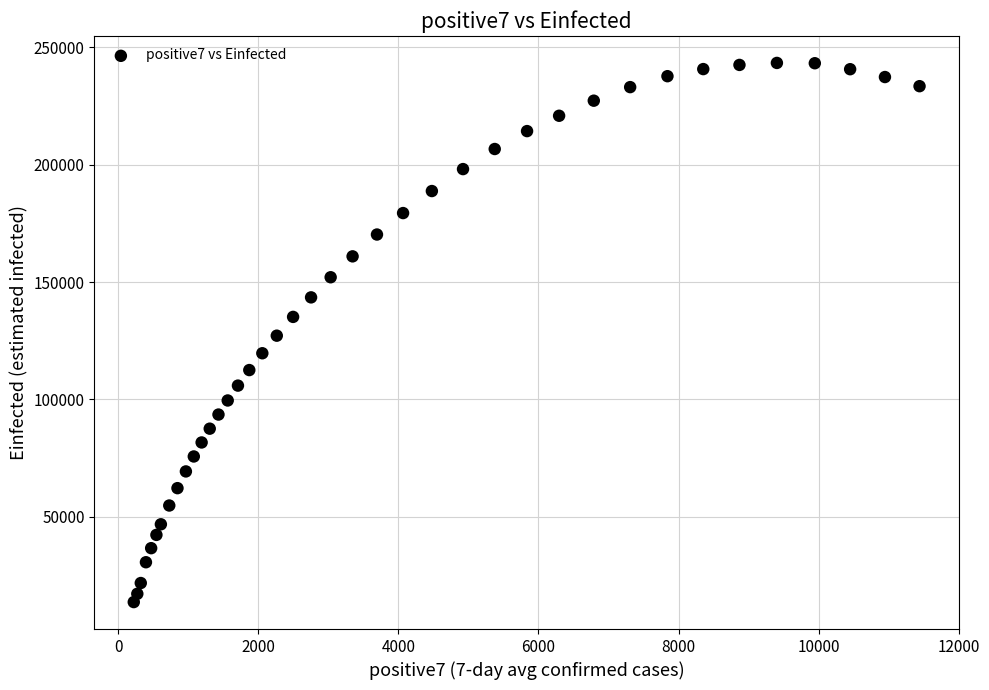

What is the range of X values (max minus min)?

11214.6